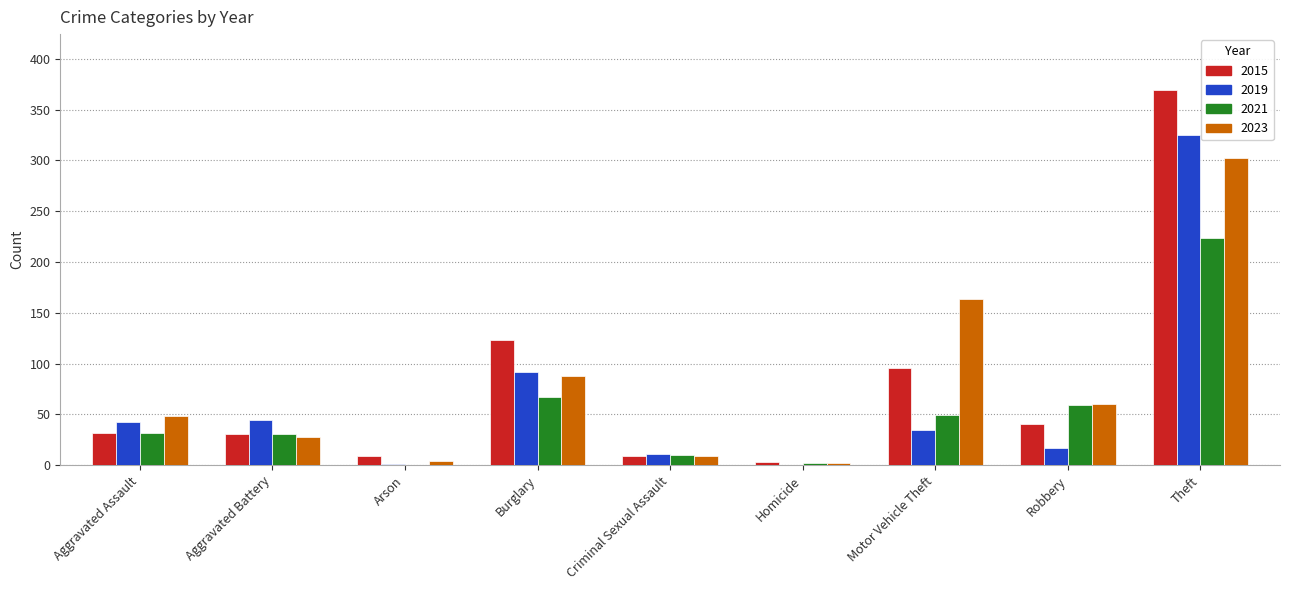

True or false: 2023 has a value of 28 at Aggravated Battery.

True